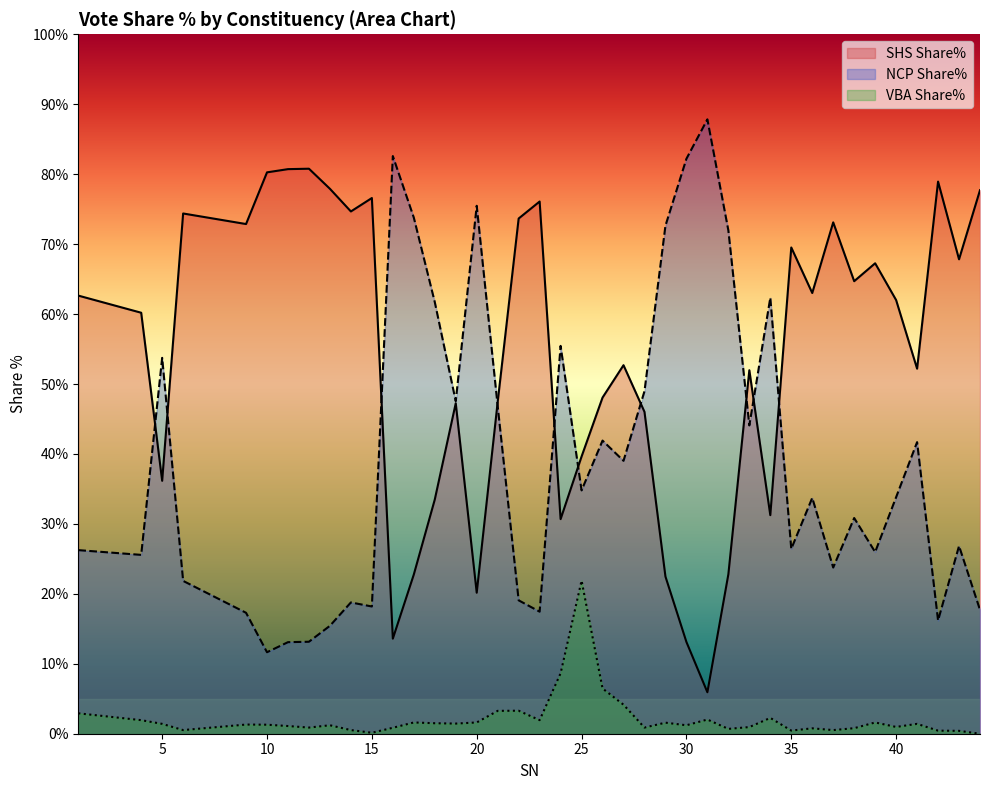

The NCP Share% series shows 49.0 at 28. True or false?

True